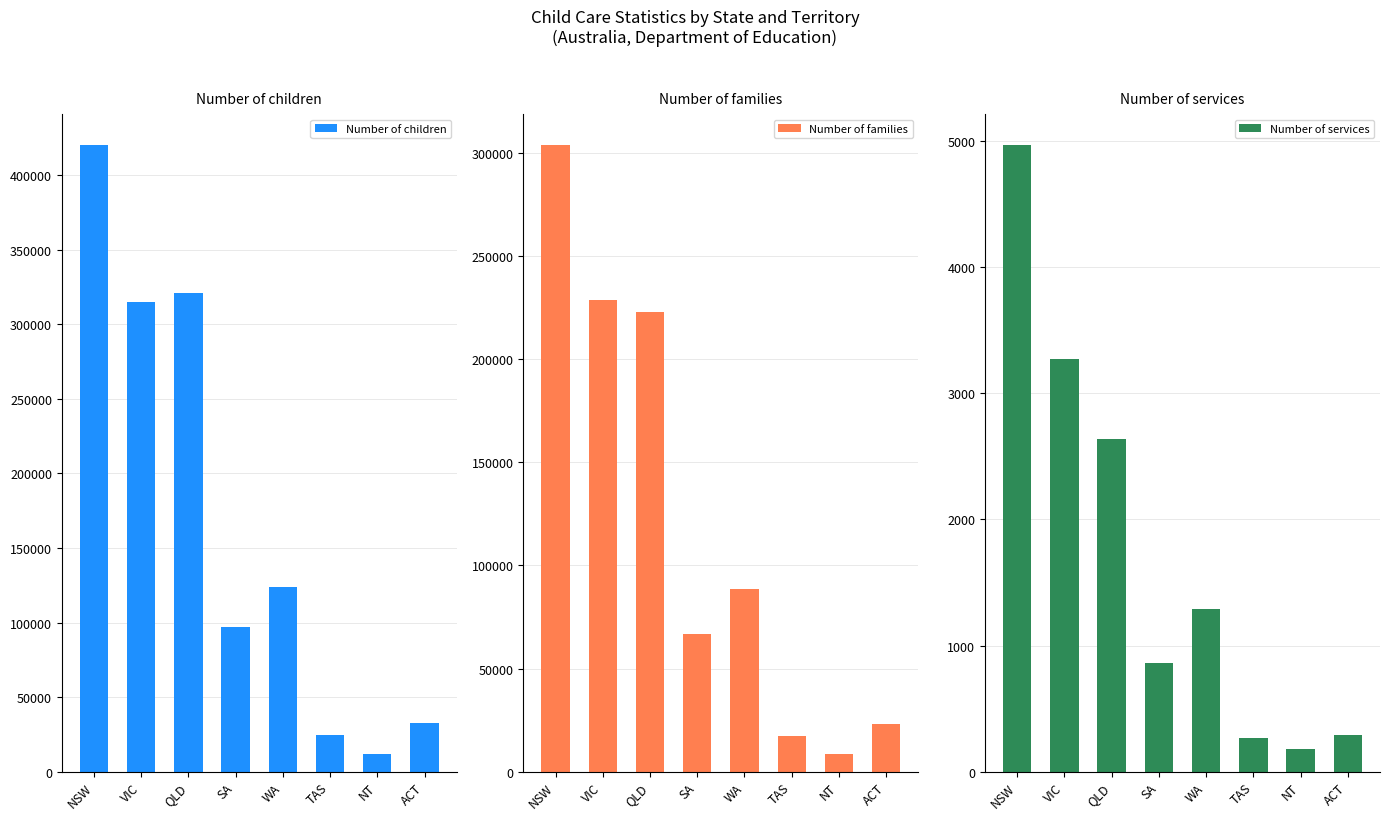

Which series has the largest range (max minus min)?

Number of children